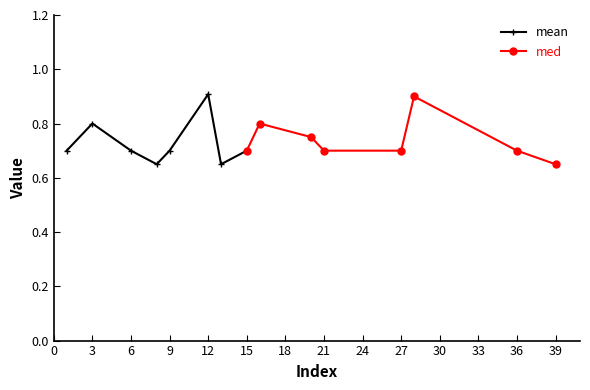

True or false: med has more than 2 points higher than both neighbors.

False